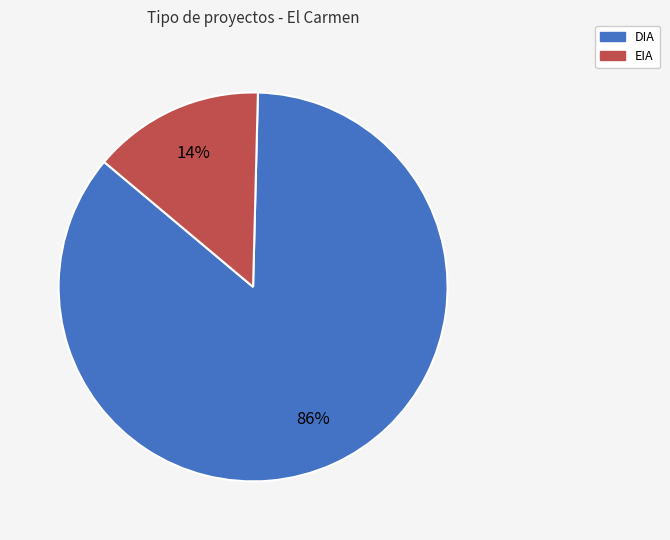

Is there a majority slice in this chart?

Yes